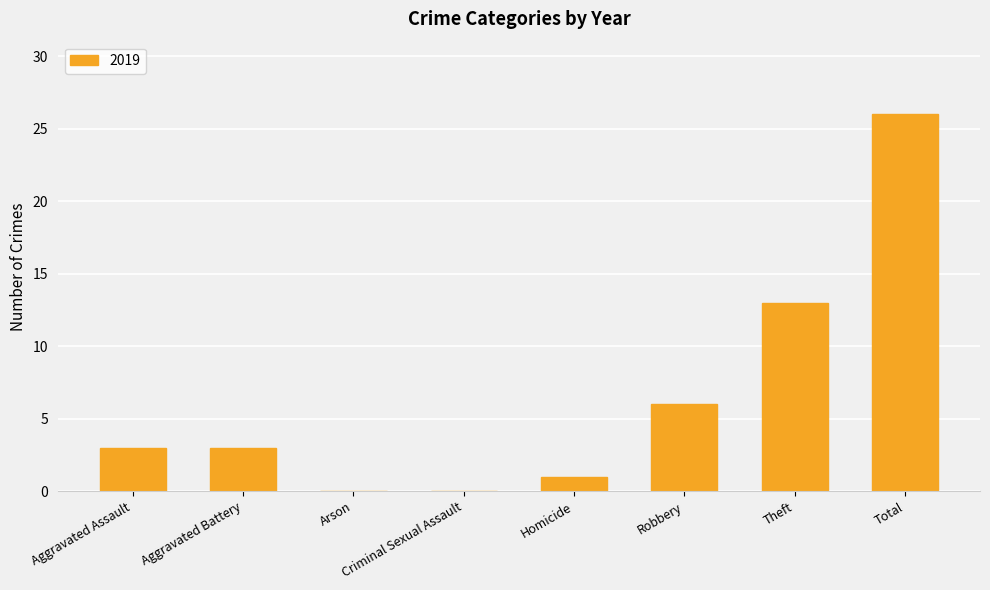

Approximately how many times larger is the value at Theft compared to Robbery?

2.2